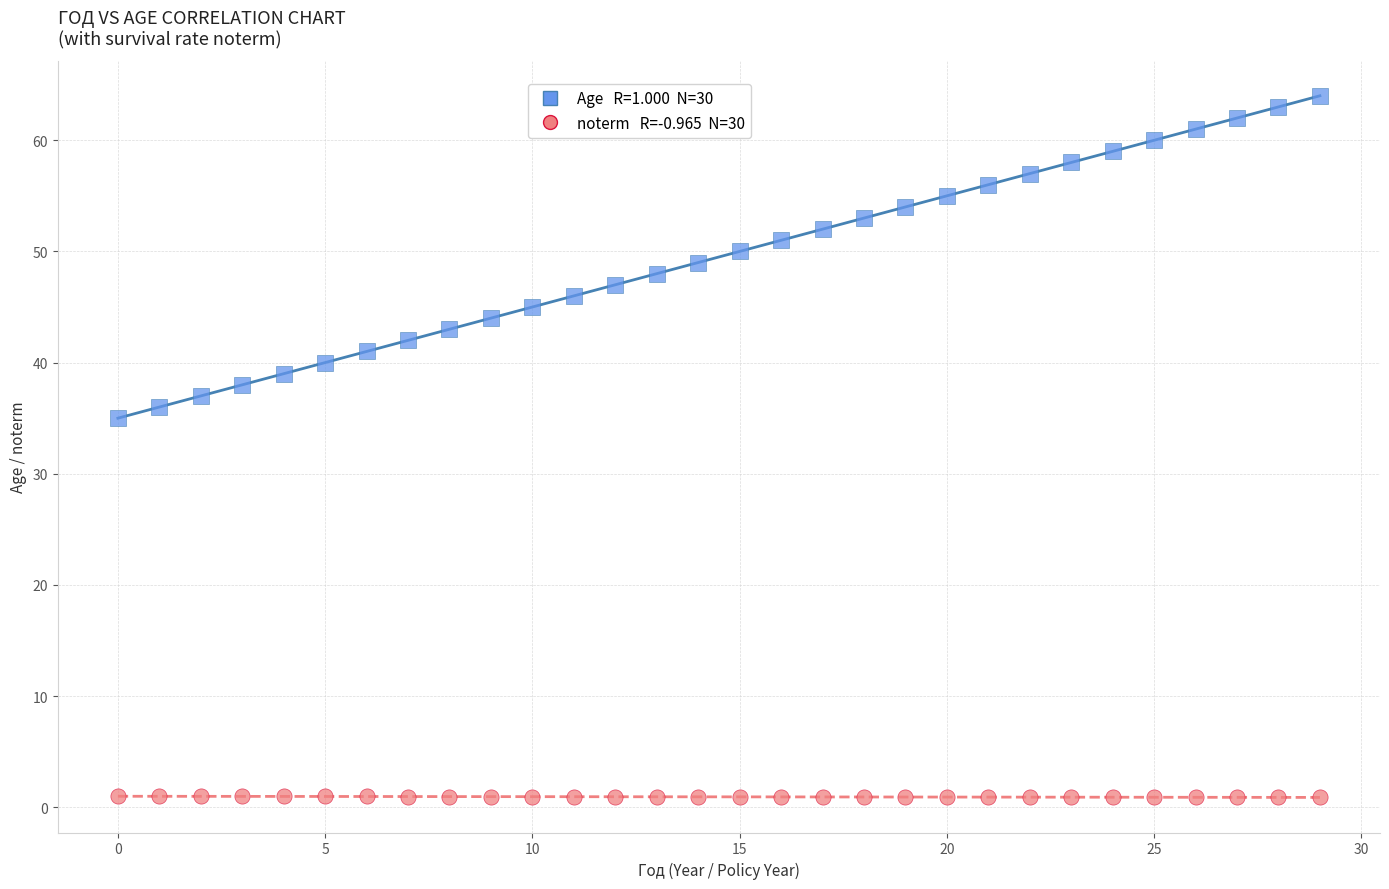

Across all data points, what is the range of Y values (max minus min)?

63.1